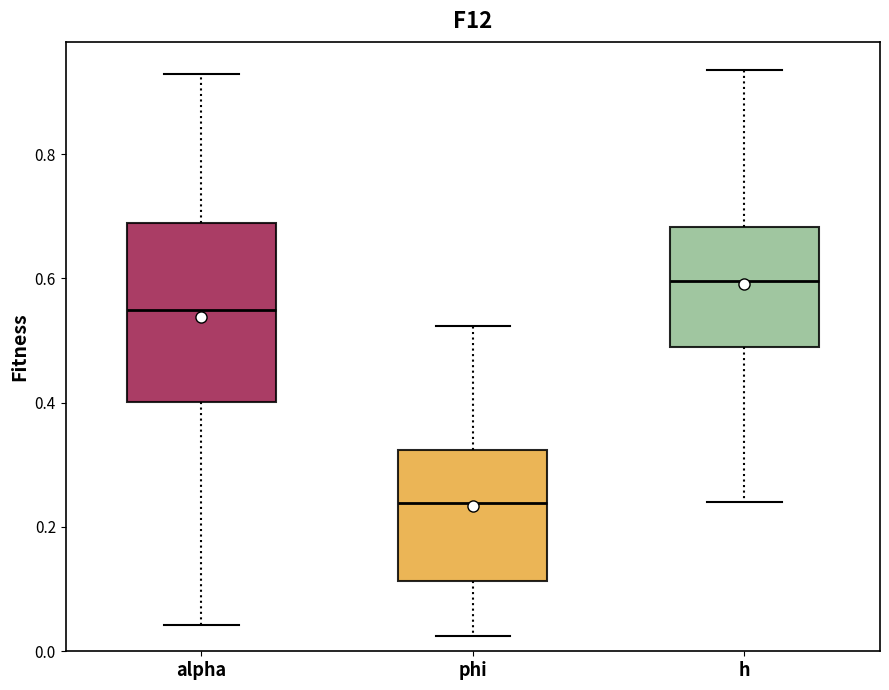

Which box is the tallest, from its lower edge to its upper edge?

alpha